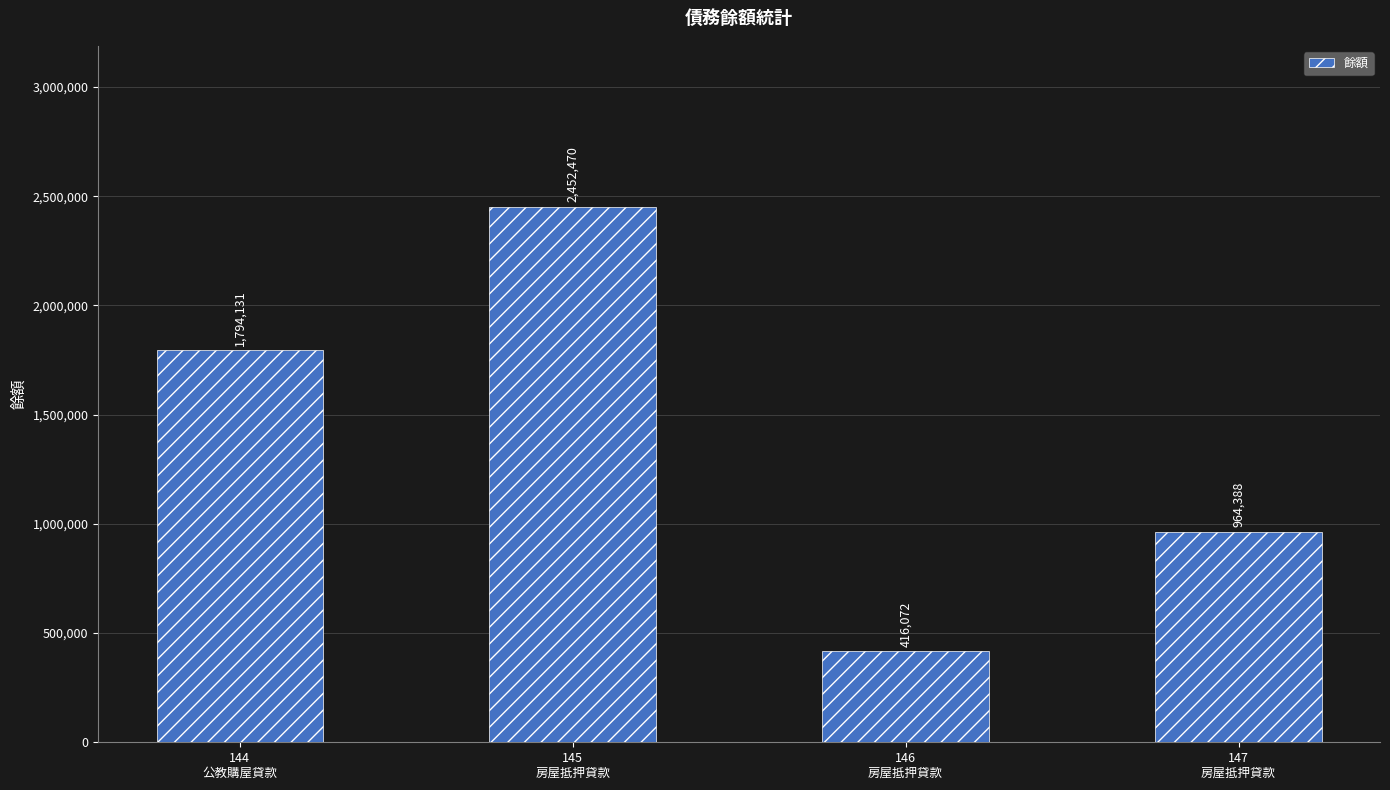

Count the values in the range 964388 to 2452470.

3